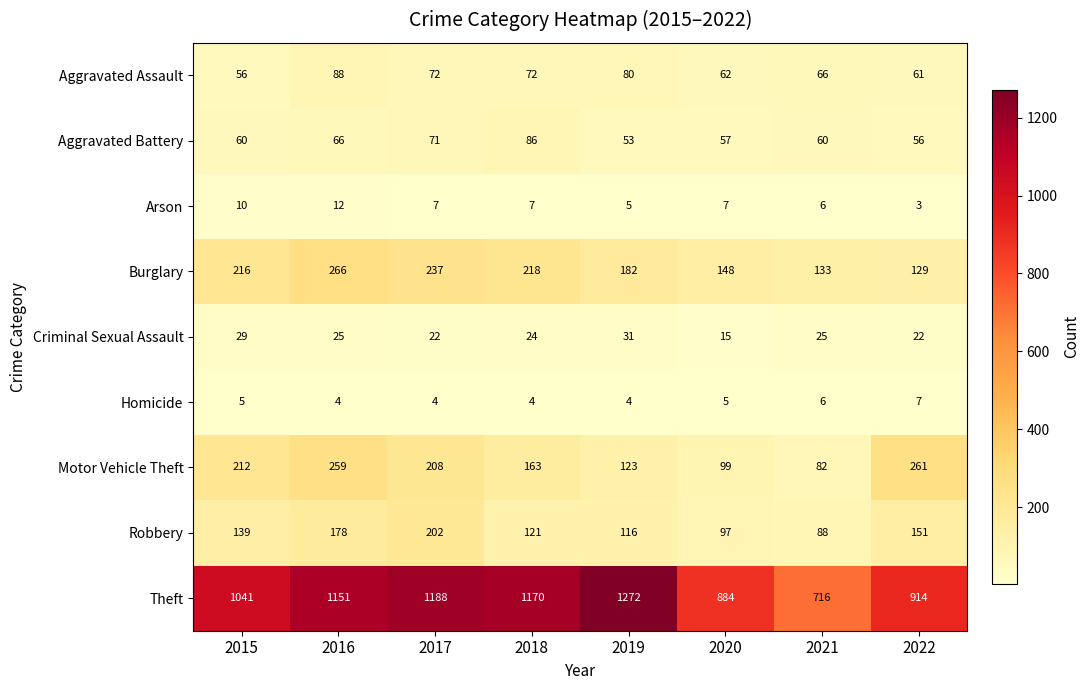

The Burglary series shows 207 at 2022. True or false?

False